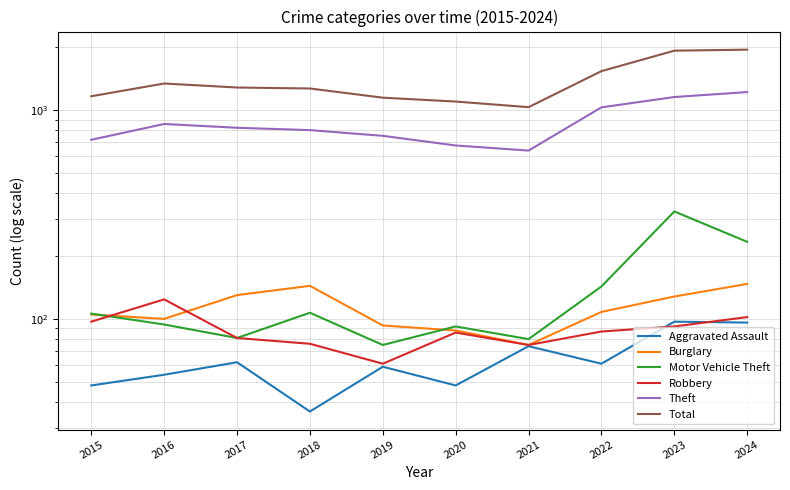

Reading left to right, transcribe all the data shown in this chart.

Aggravated Assault: 48	54	62	36	59	48	74	61	97	96
Burglary: 105	100	130	144	93	88	75	108	128	147
Motor Vehicle Theft: 106	94	81	107	75	92	80	143	327	234
Robbery: 97	124	81	76	61	86	75	87	92	102
Theft: 721	858	823	802	753	677	640	1031	1155	1220
Total: 1165	1341	1283	1269	1147	1099	1033	1537	1926	1948